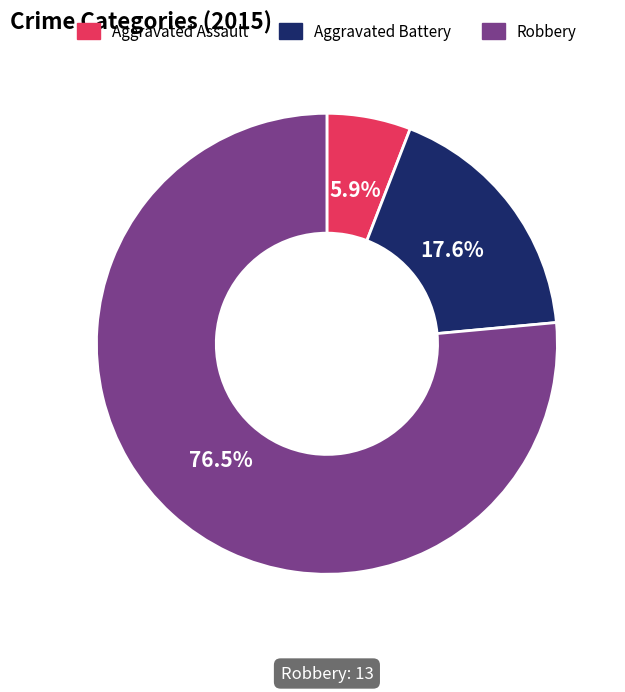

How many slices are in this pie chart?

3